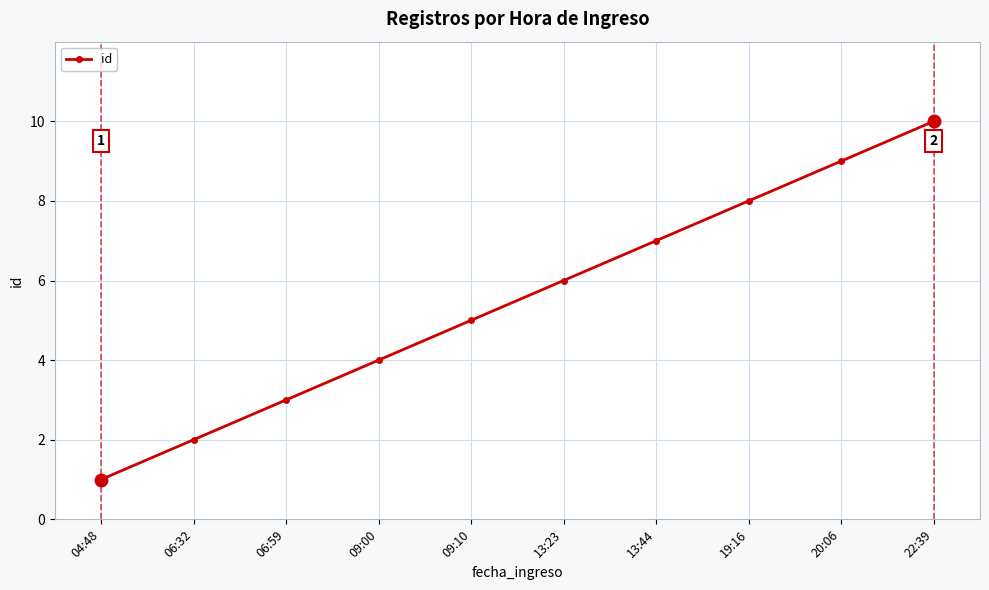

Reading left to right, extract all data points from this chart.

04:48=1	06:32=2	06:59=3	09:00=4	09:10=5	13:23=6	13:44=7	19:16=8	20:06=9	22:39=10